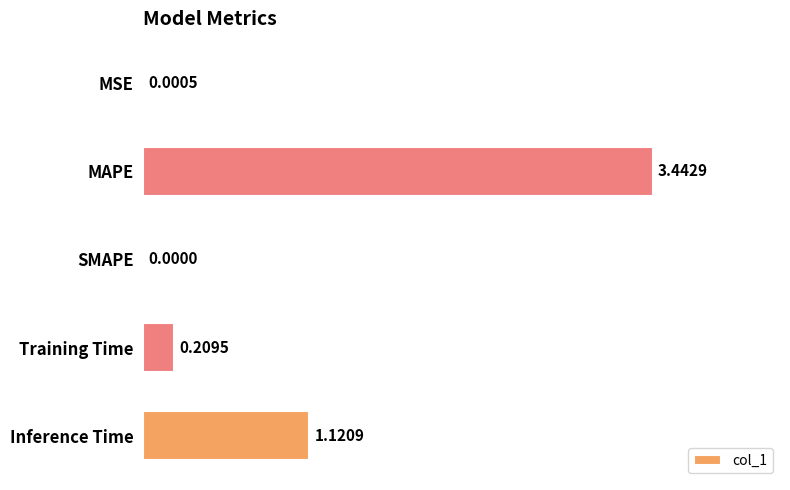

At which label is the value closest to 1?

Inference Time